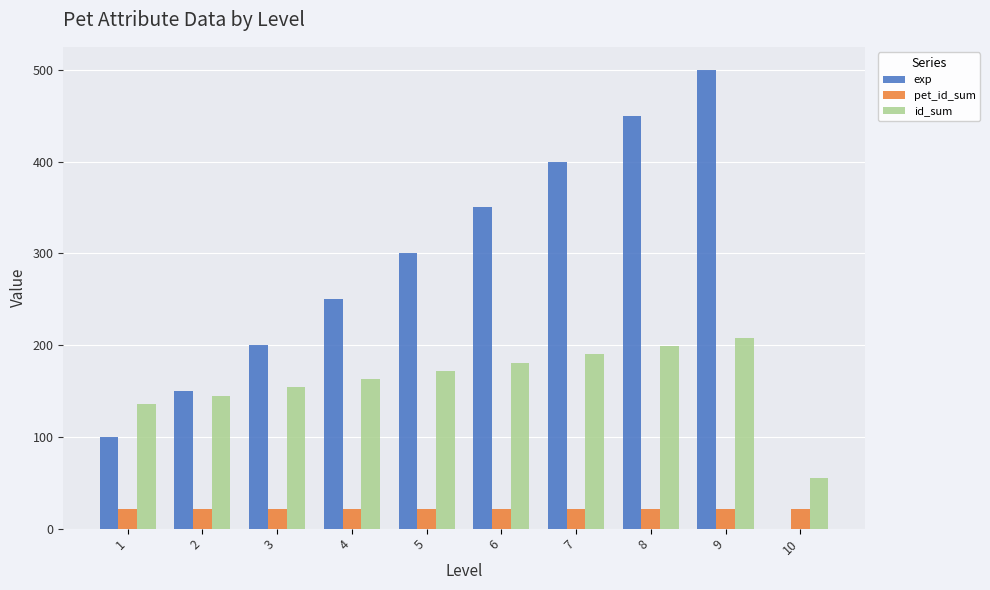

Which series changed the most between 7 and 9?

exp